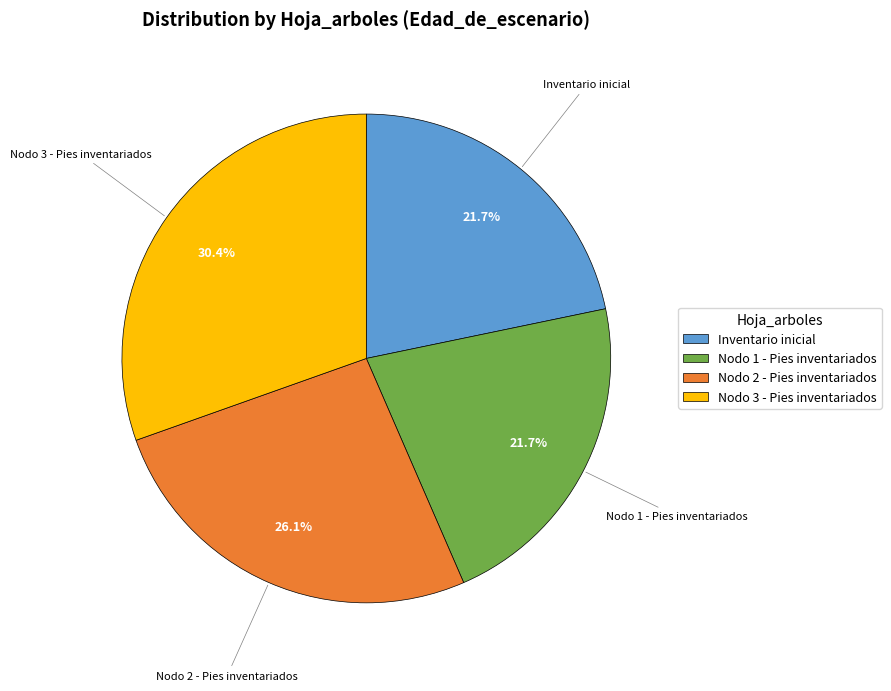

Is there a majority slice in this chart?

No